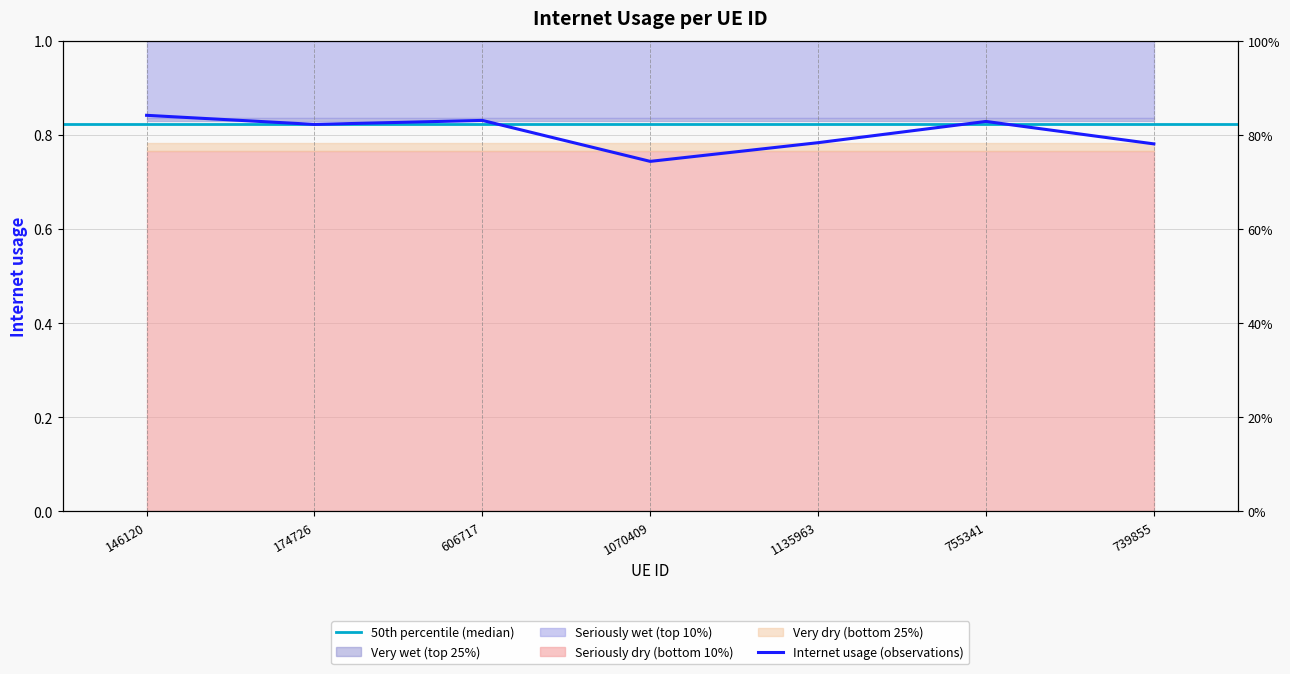

What is the sum of all values?

5.6